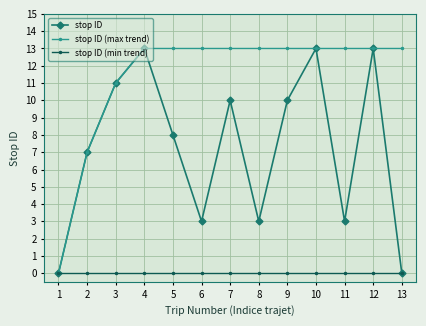

What is the value of the stop ID point at the 2nd from the left?

7